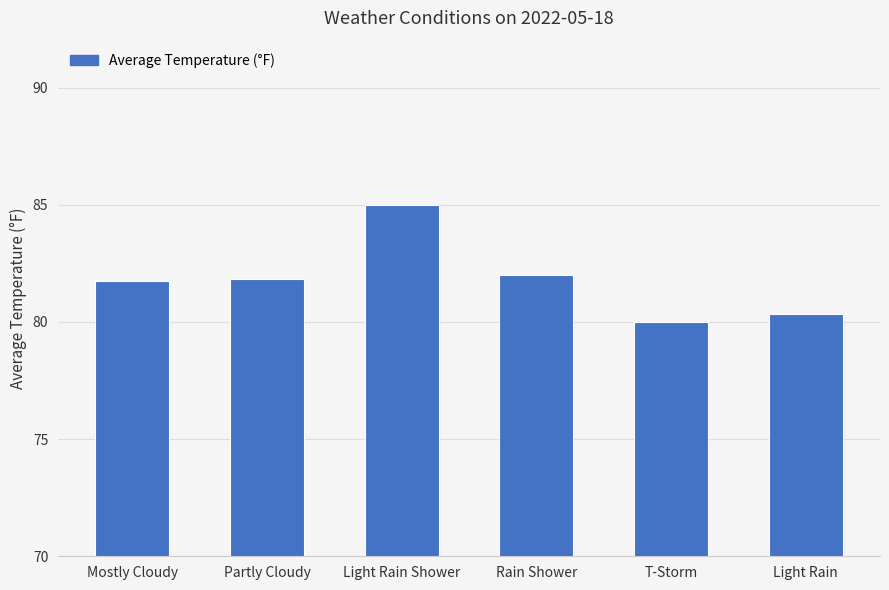

What is the sum of the values at Light Rain and T-Storm?

160.3